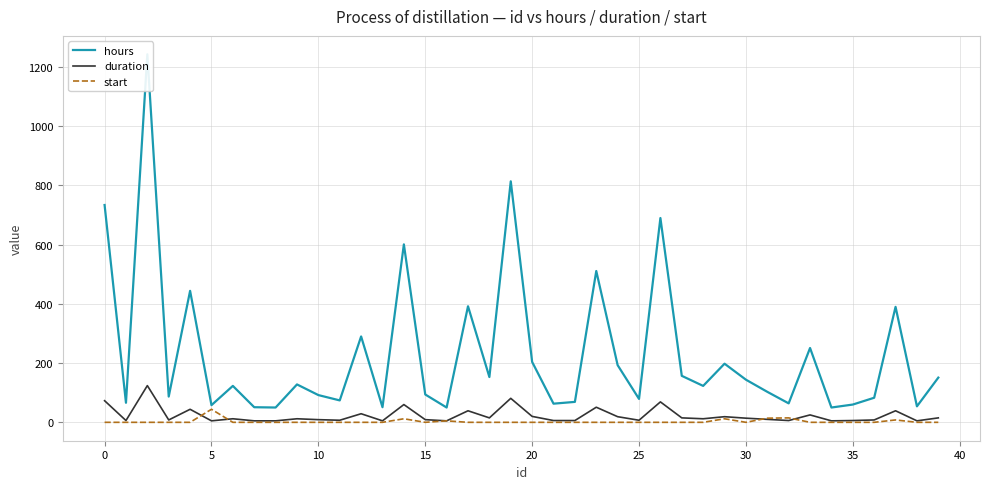

Is it true that hours equals 416 at 33?

False